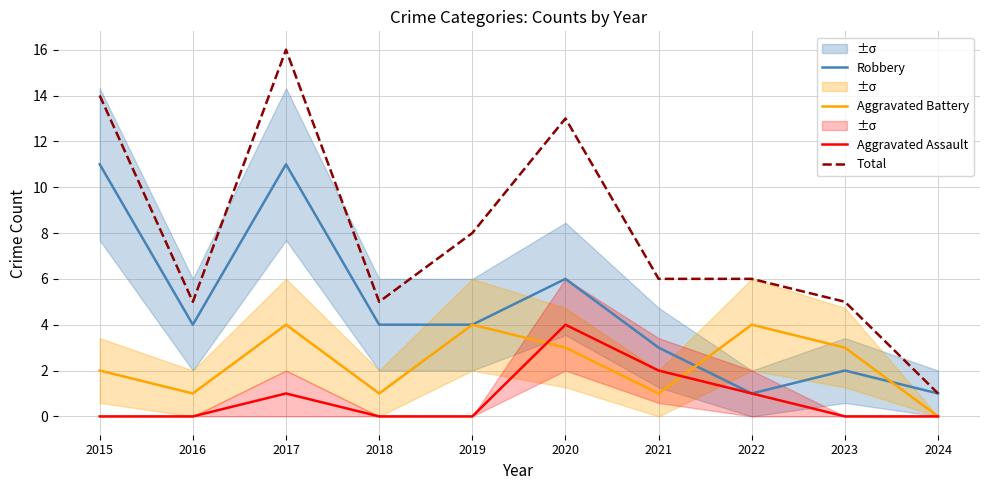

True or false: Total and Robbery intersect in this chart.

False